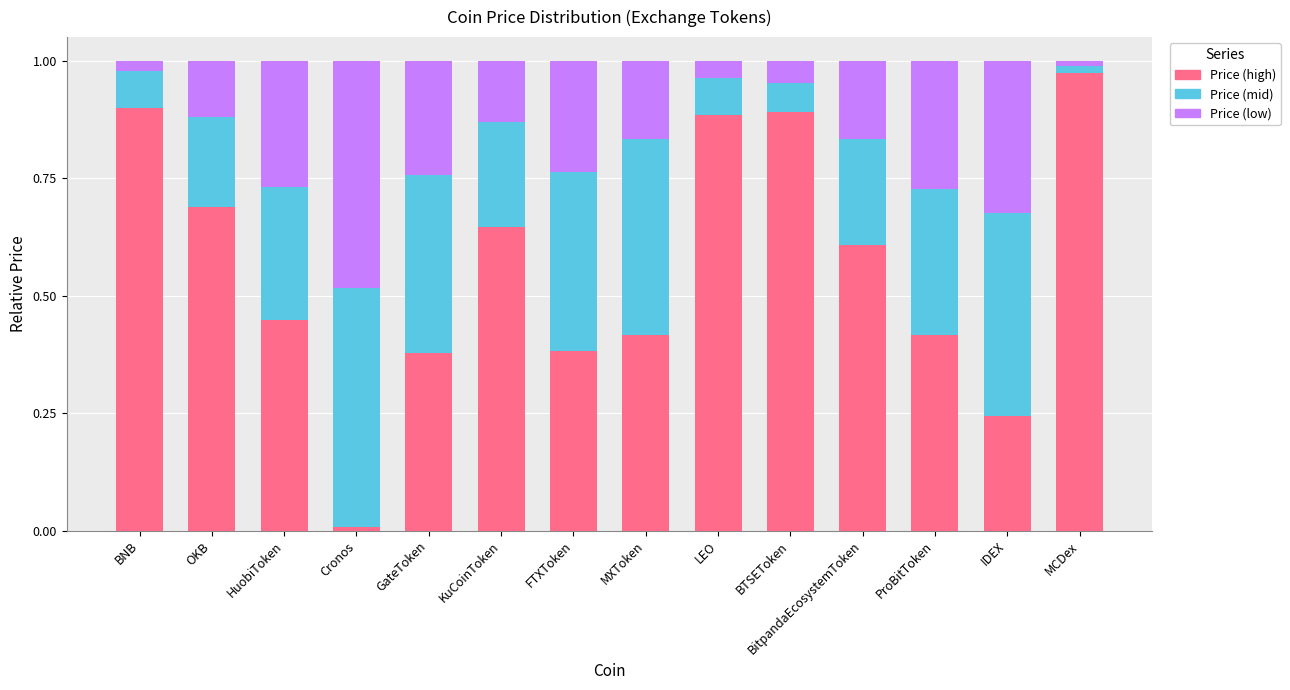

At which label does Price (high) reach its minimum?

Cronos